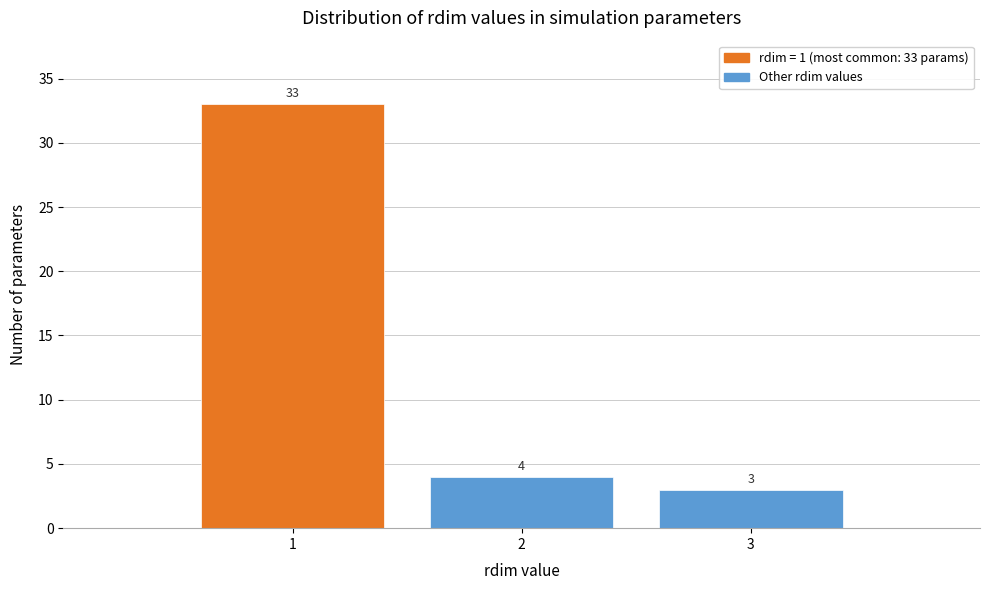

Reading left to right, list all the values displayed in this chart.

33	4	3